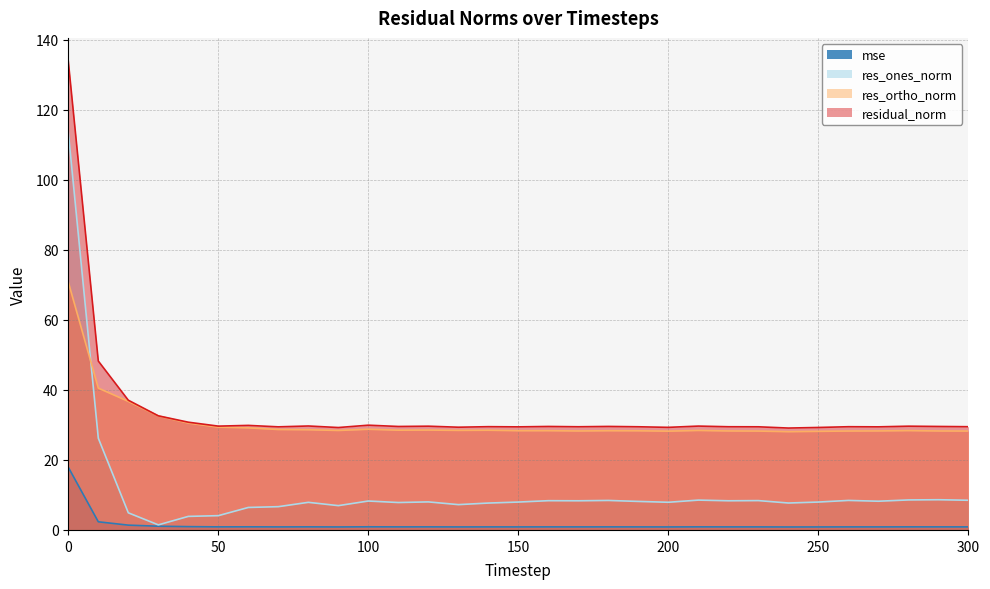

In residual_norm, how many points are lower than both neighbors (excluding endpoints)?

10